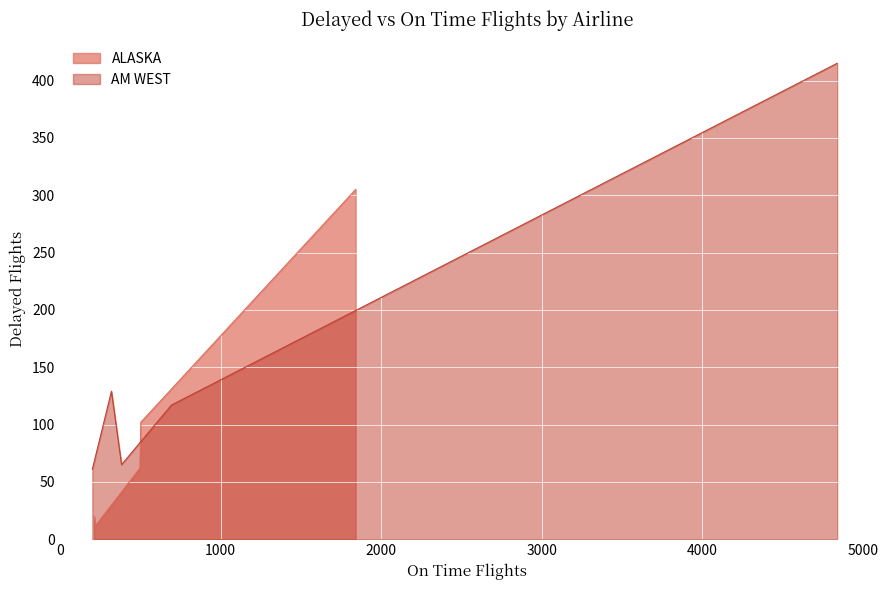

What is the highest value of the ALASKA series?

305